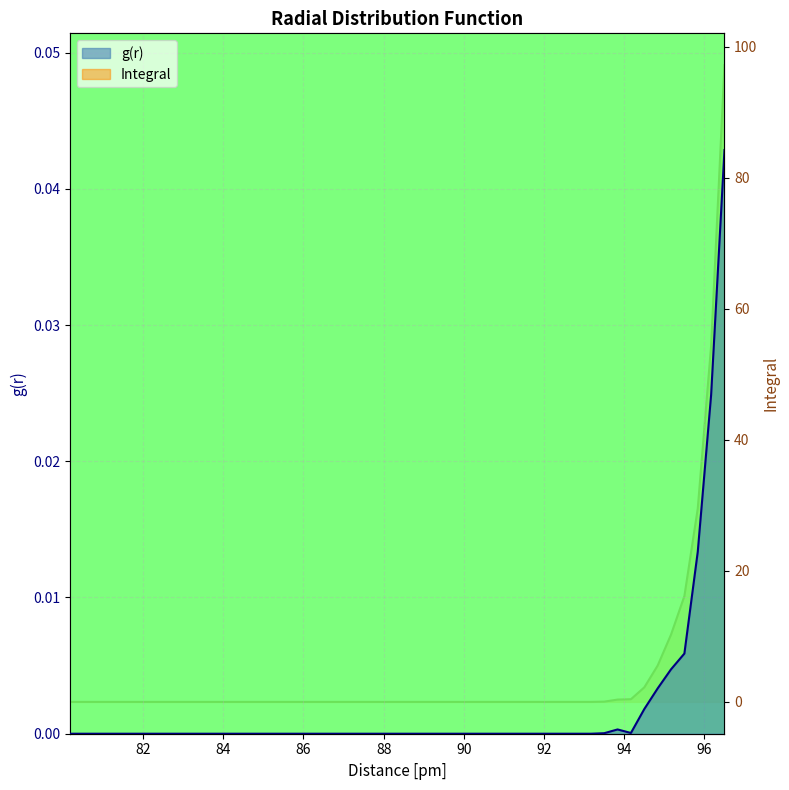

How many lines are shown in the chart?

2